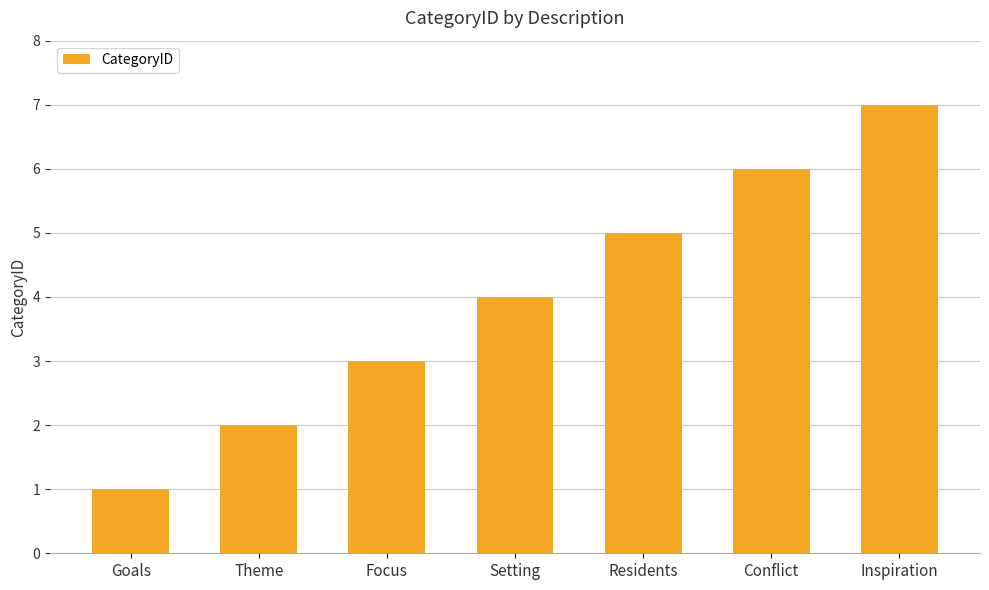

What is the change in value from Residents to Inspiration?

+2